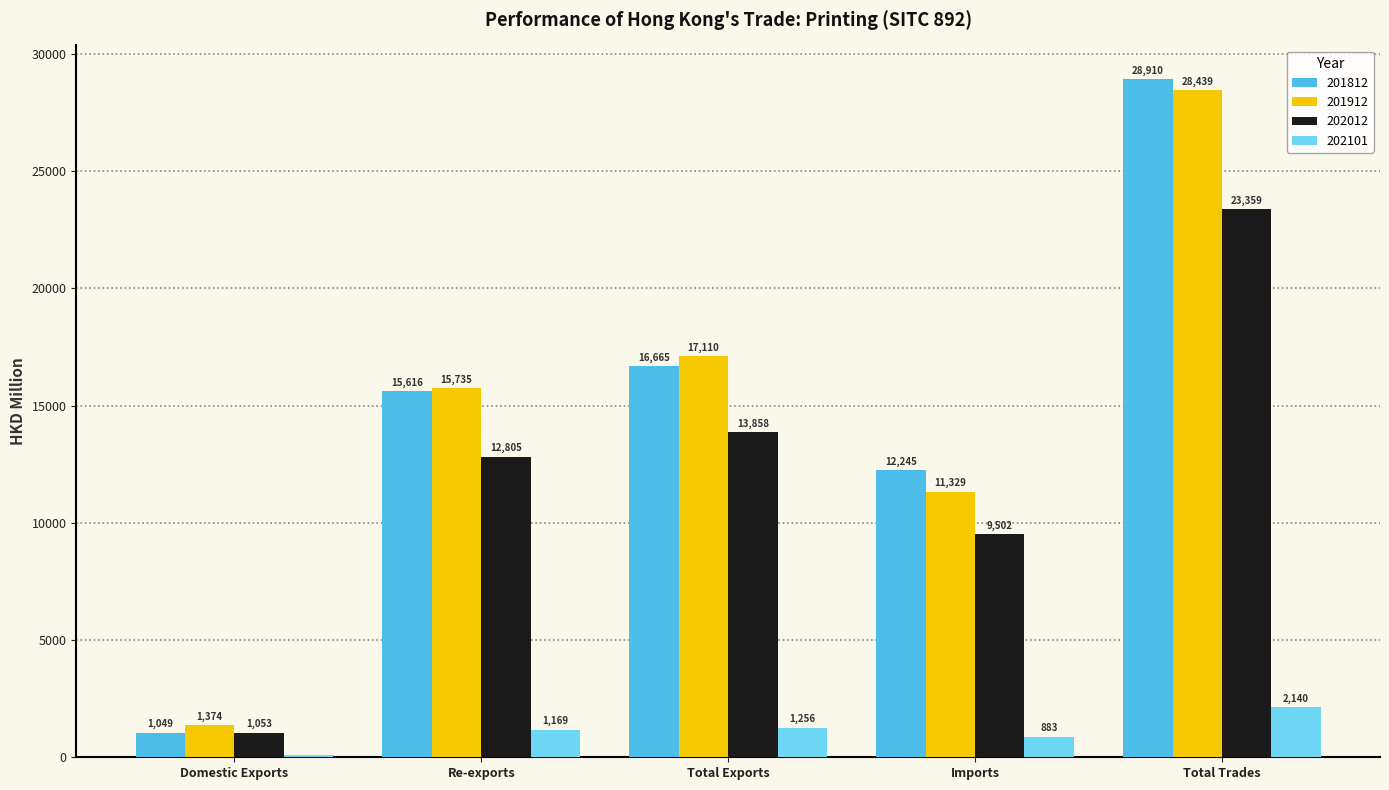

What is the average value of the 201912 series?

14797.4